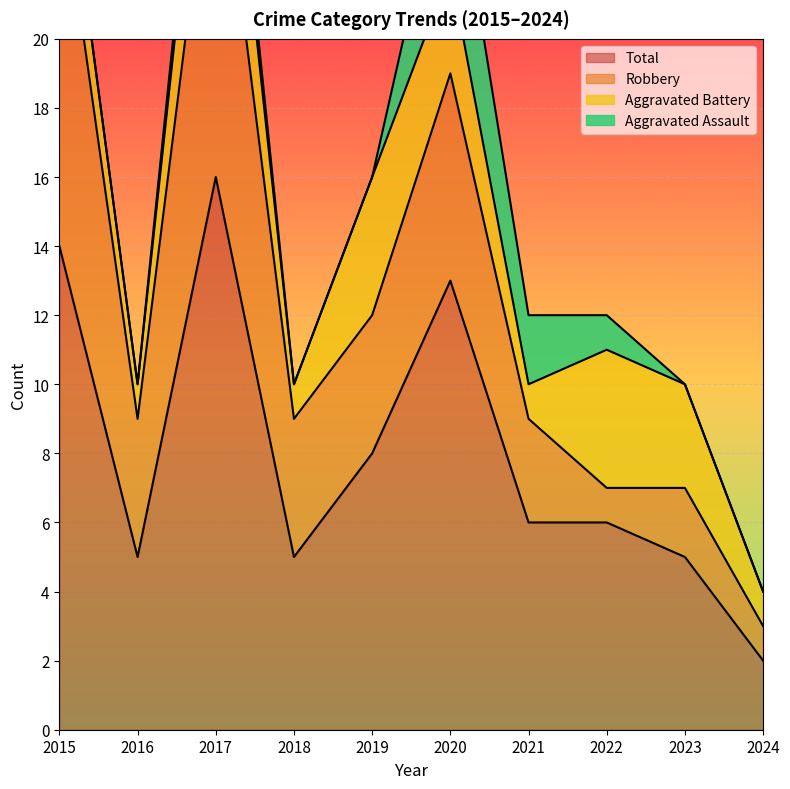

What is the value of the Robbery point at the 4th from the left?

4